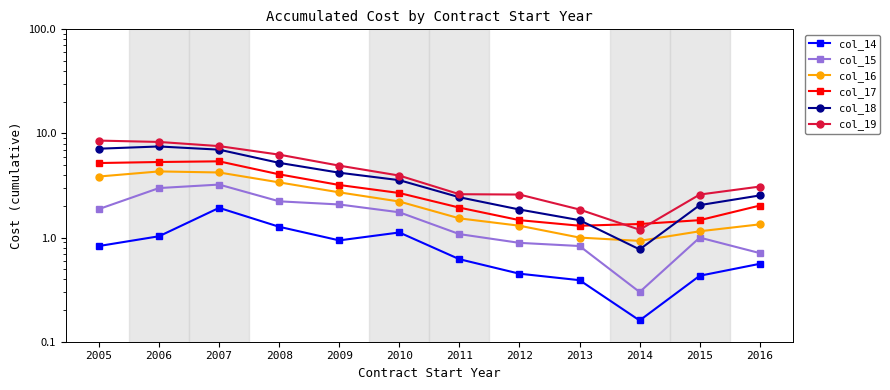

True or false: col_16 and col_17 intersect in this chart.

False